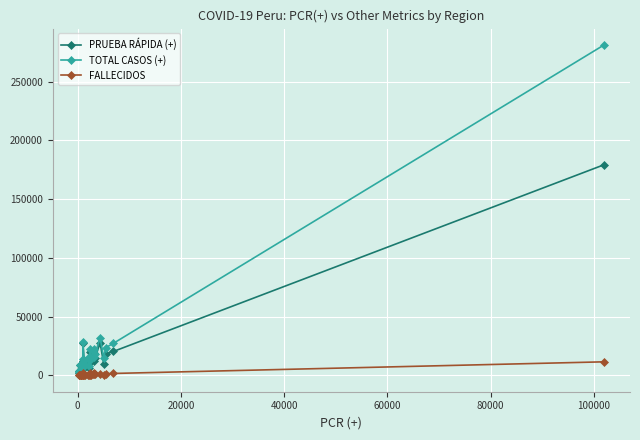

How many values in the TOTAL CASOS (+) series are below 14380?

13